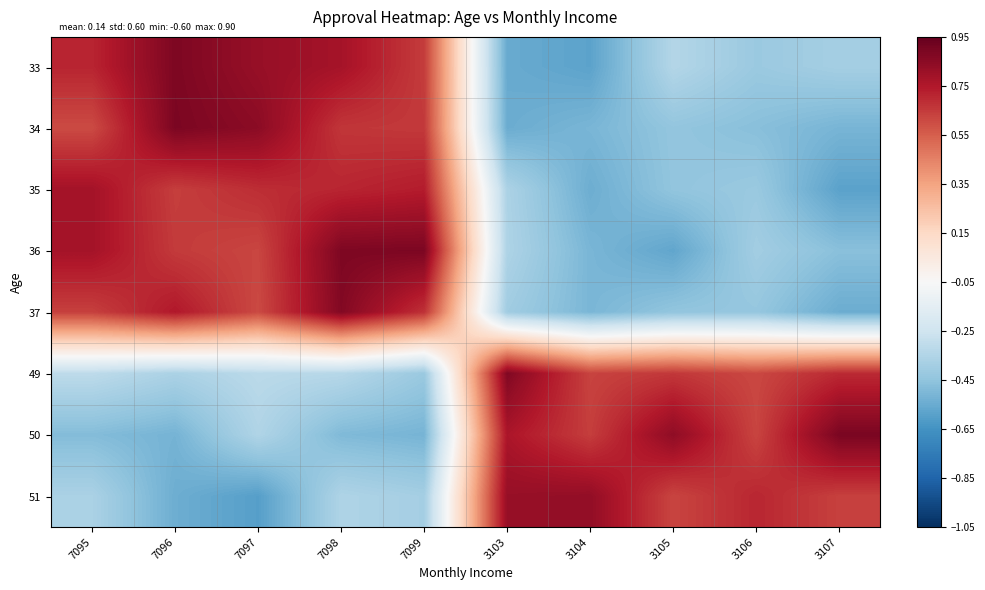

Which category has the lowest value across all series?

7097